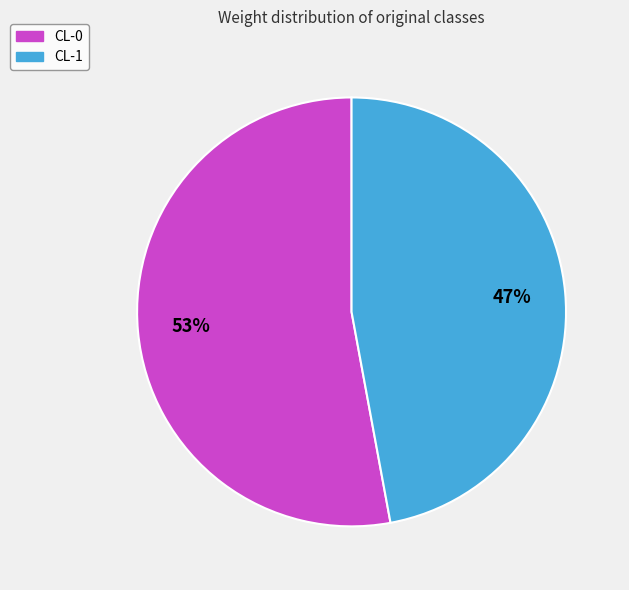

Count the number of slices in the pie.

2